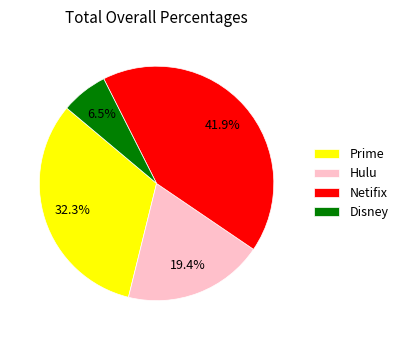

Is there a majority slice in this chart?

No